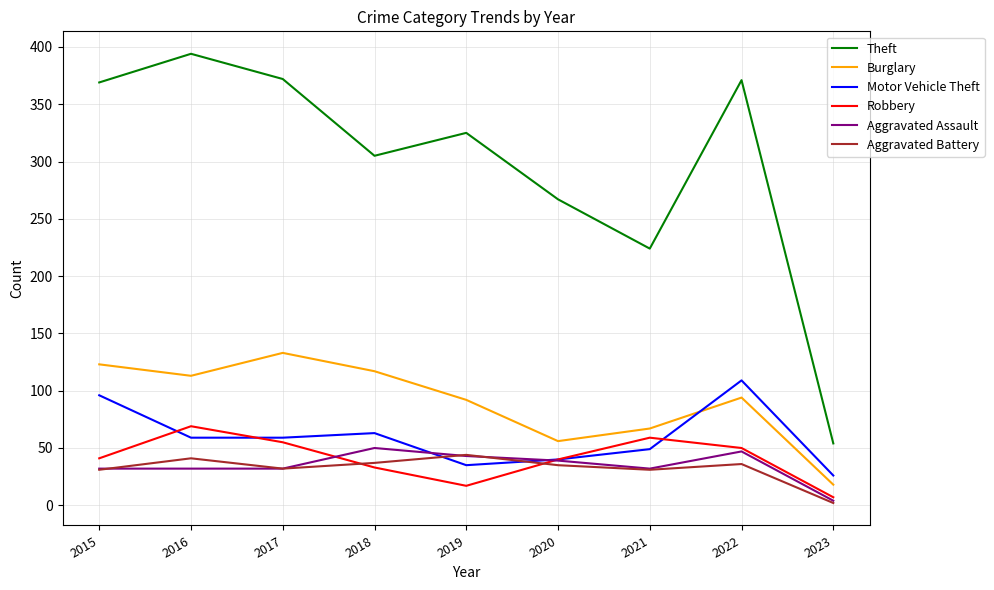

How many lines are shown in the chart?

6